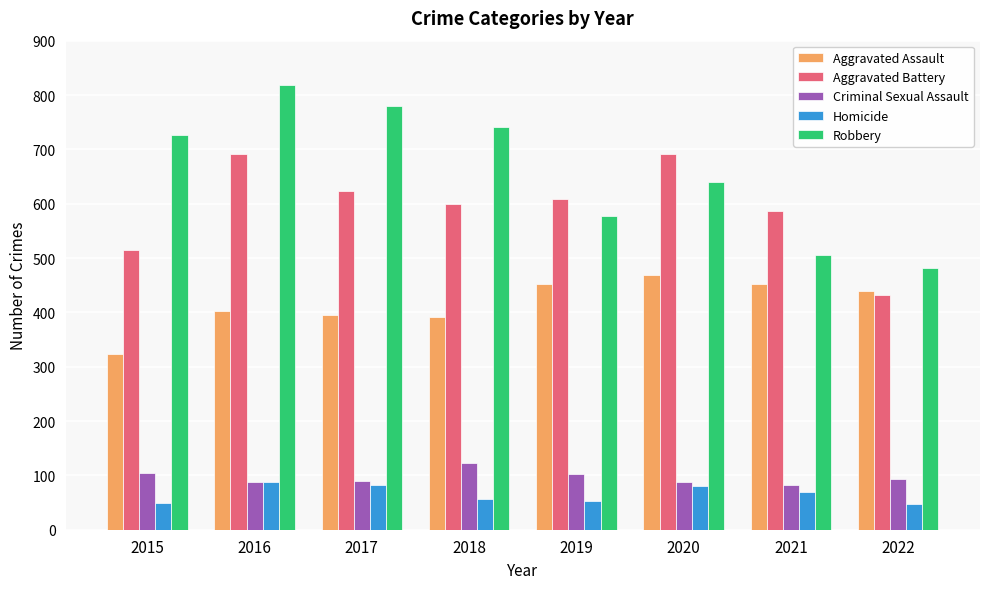

True or false: Aggravated Assault has a value of 484 at 2015.

False